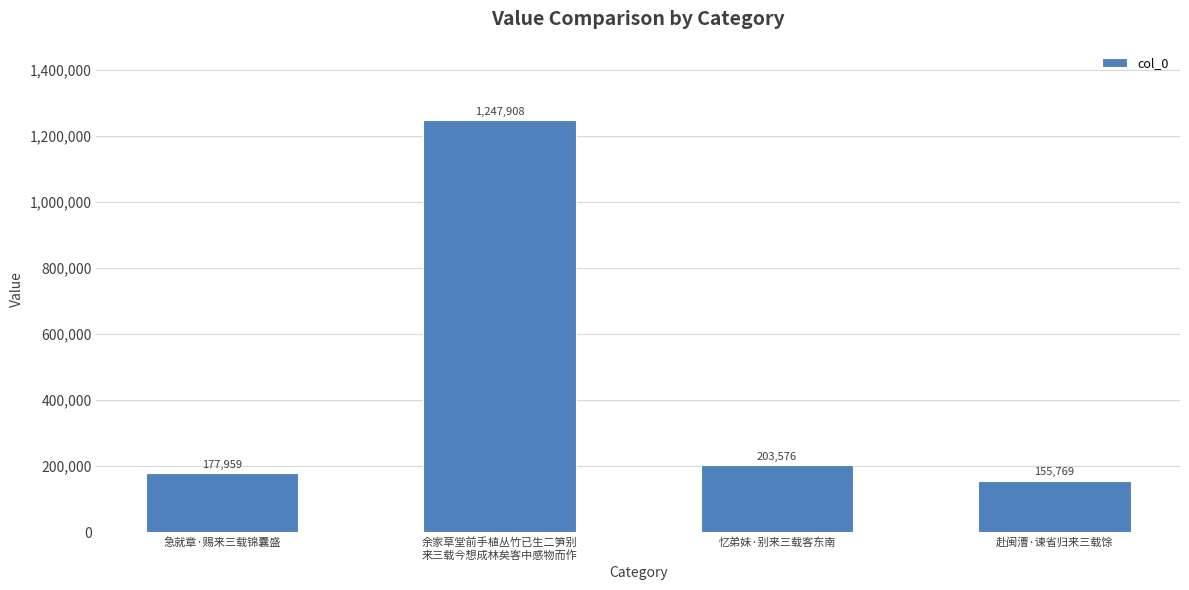

Reading right to left, list all the values displayed in this chart.

155769	203576	1247908	177959